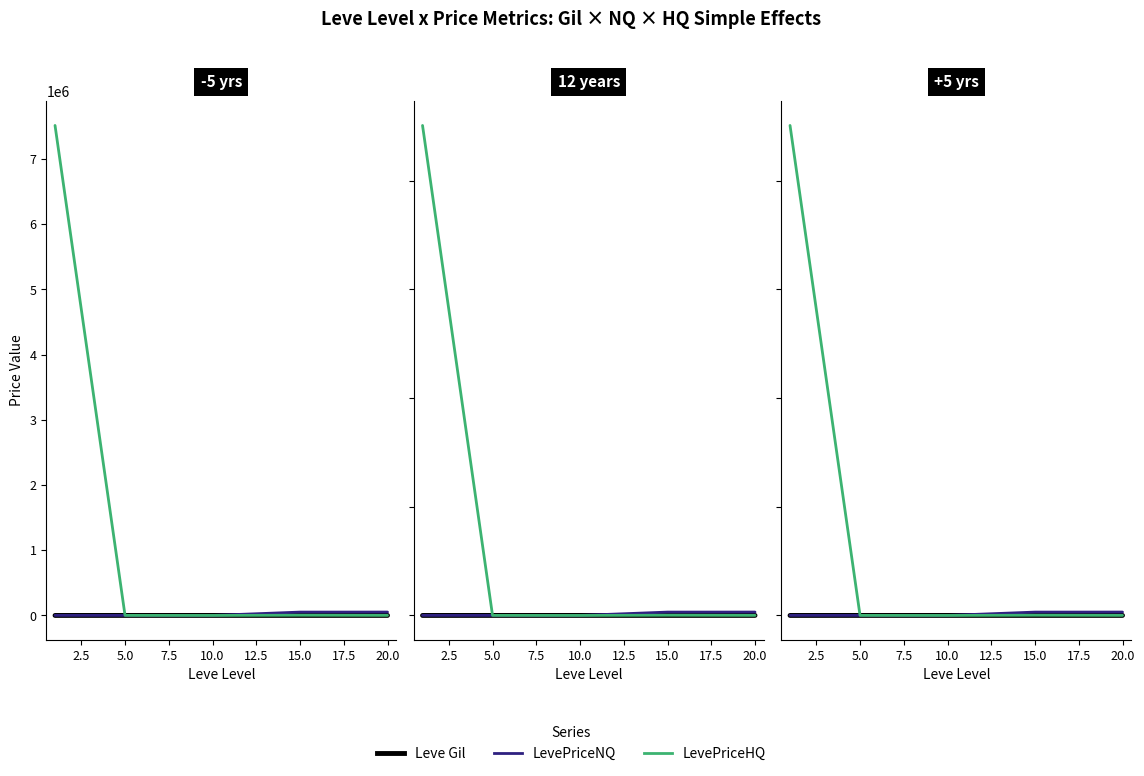

Where is the first local minimum for LevePriceNQ?

10.0